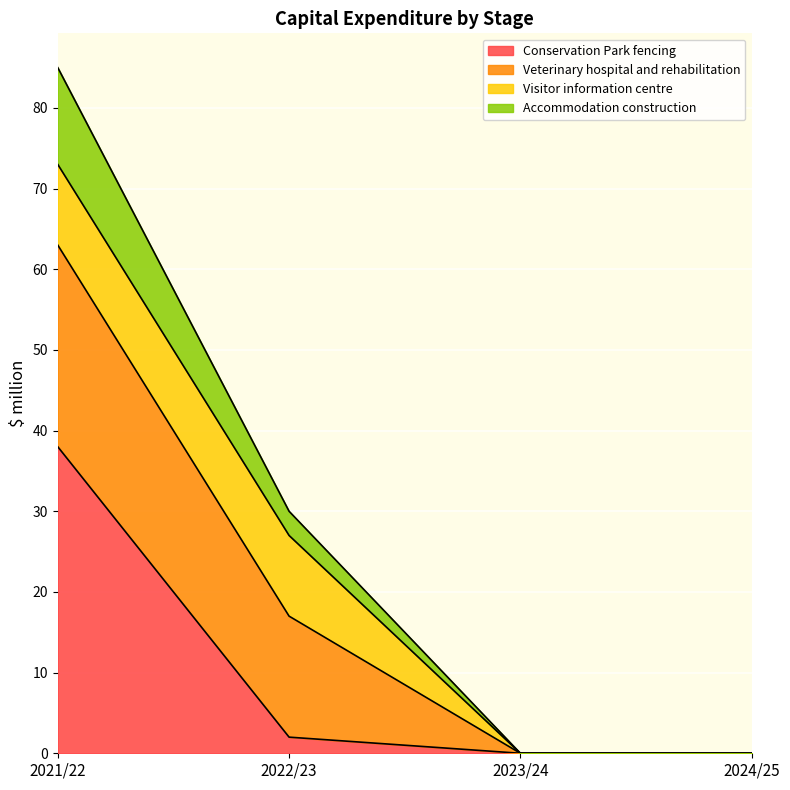

At which category is the sum across all series the highest?

2021/22